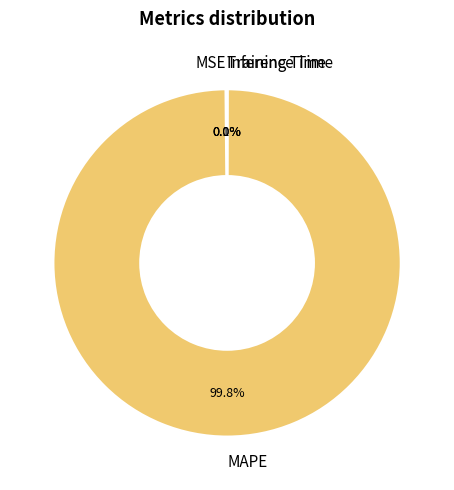

To the nearest percent, what percentage of the pie is MAPE?

100%